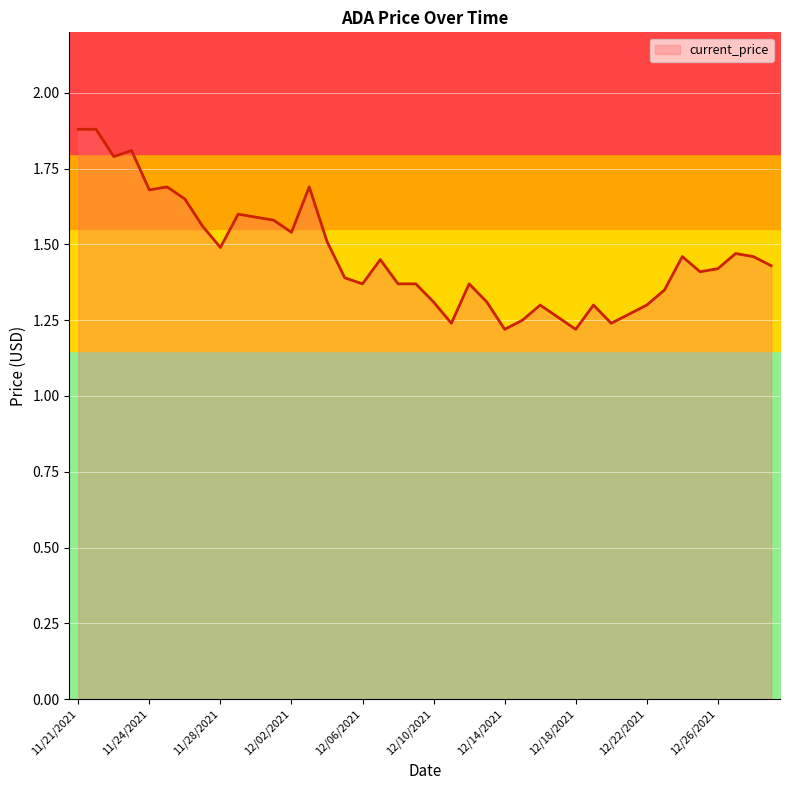

What is the sum of the values at 12/21/2021 and 12/12/2021?

2.6